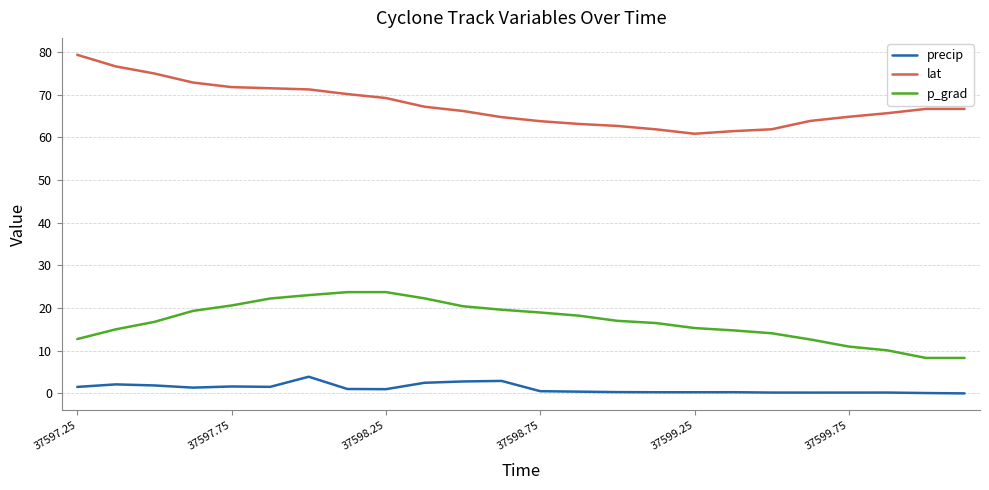

List the series in order of their peak value, lowest first.

precip, p_grad, lat